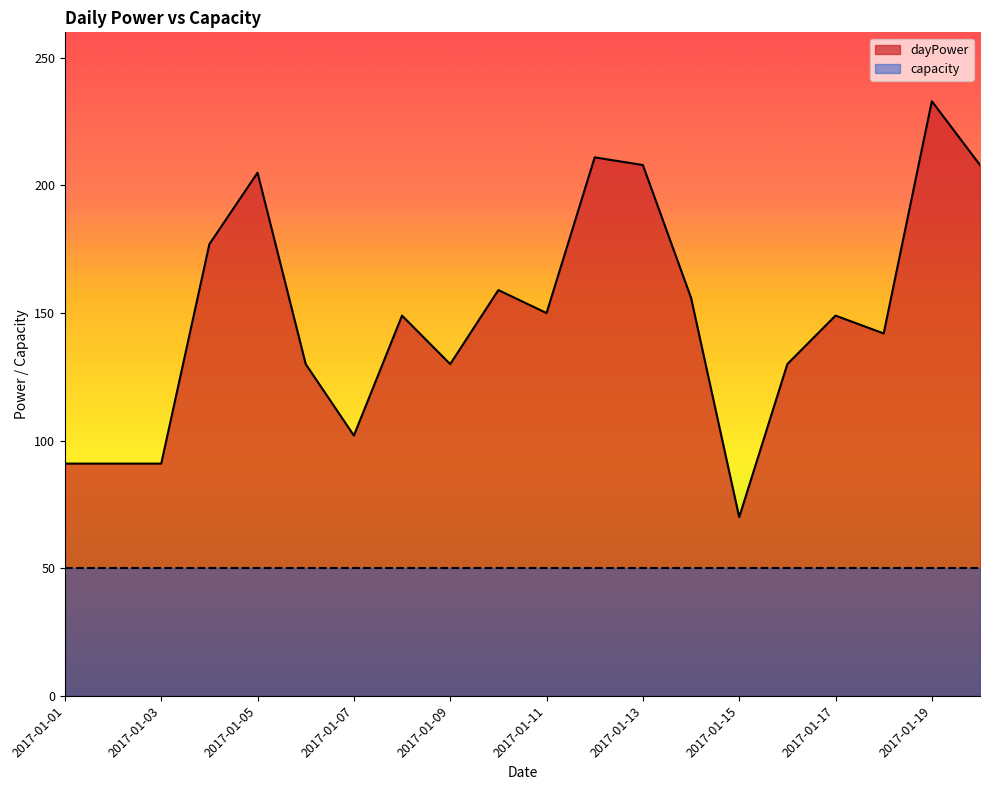

How many data points does each series have?

20